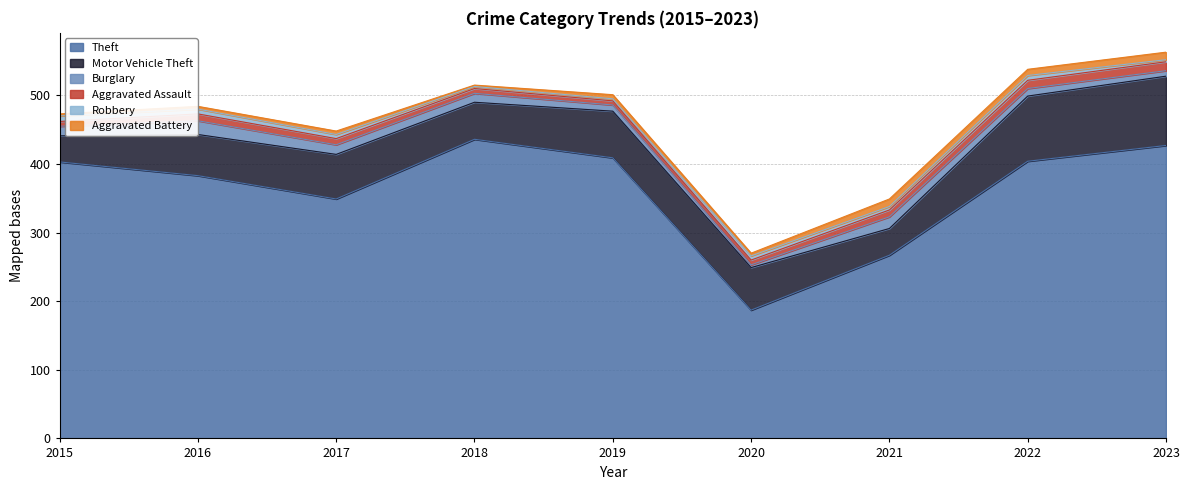

Where is the first local minimum for Aggravated Battery?

2018